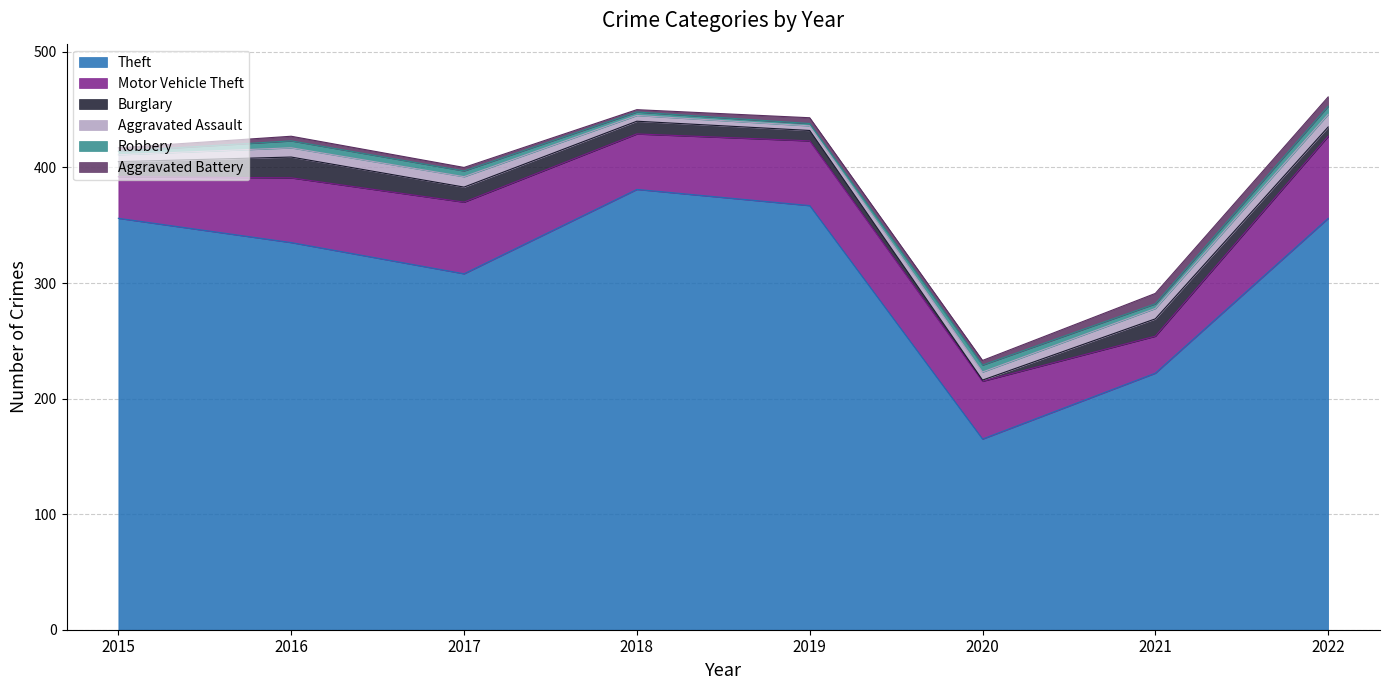

Which category has the lowest value across all series?

2020